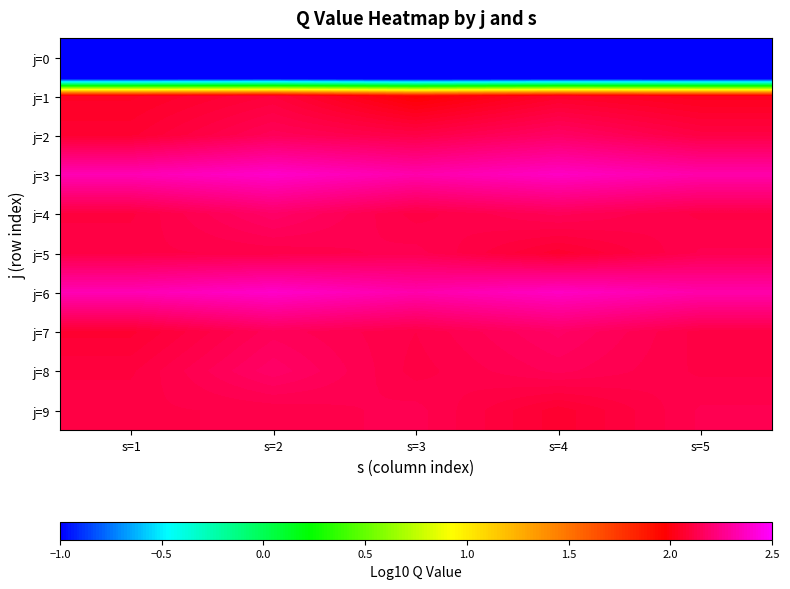

At how many categories does at least one series exceed -1?

5